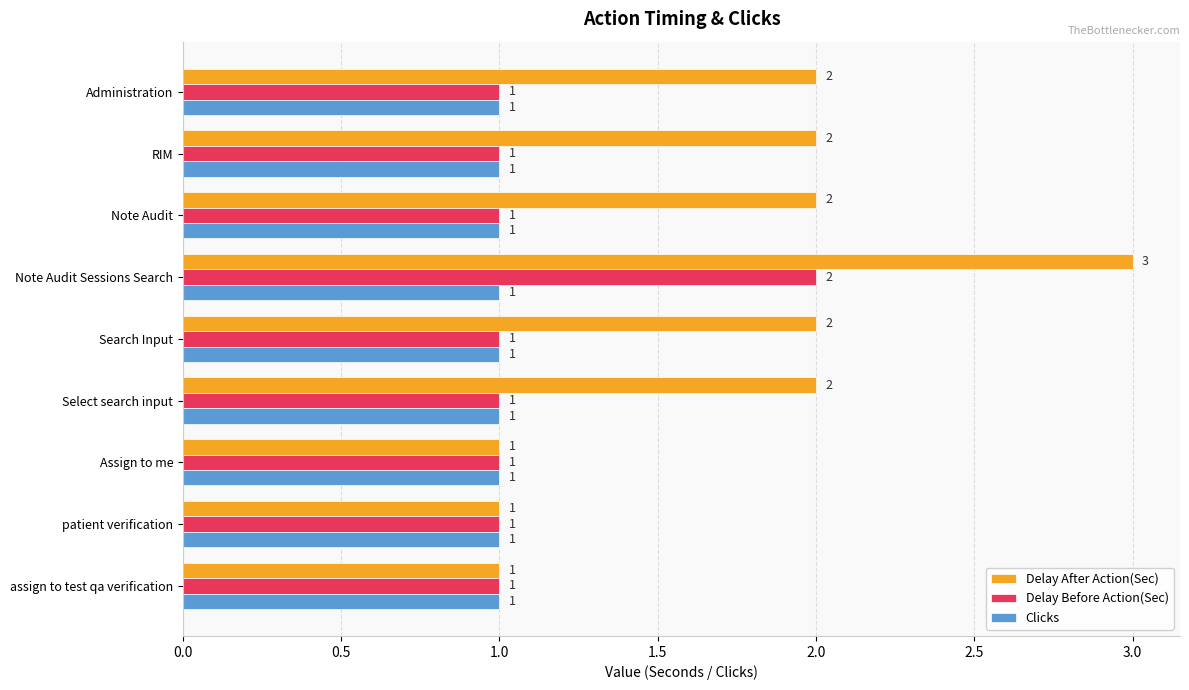

Rank the series by their maximum value, from highest to lowest.

Delay After Action(Sec), Delay Before Action(Sec), Clicks